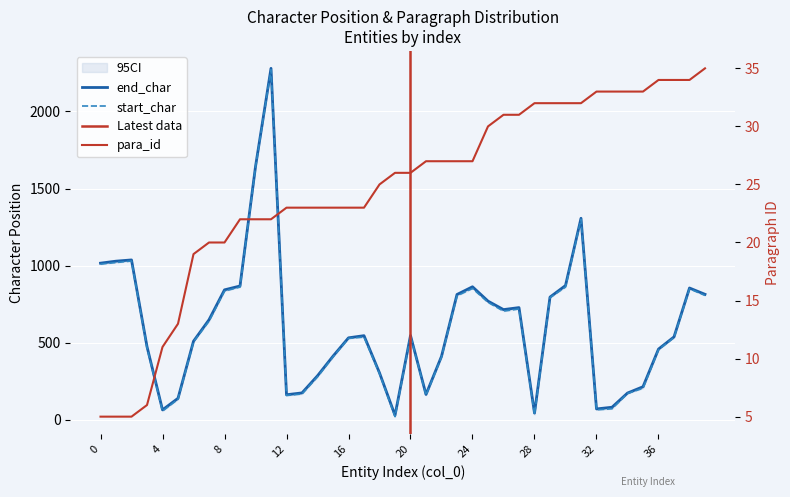

At which label does para_id first exceed 26?

21